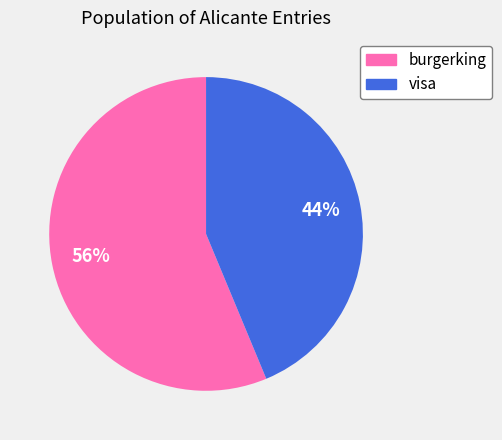

Do burgerking and visa together represent more than half of the pie?

Yes